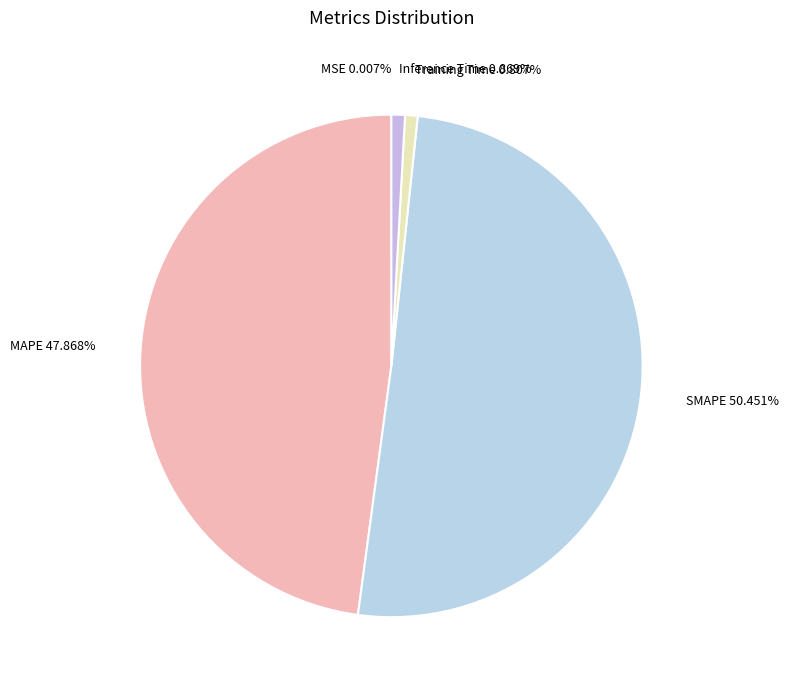

Do MAPE 47.868% and Training Time 0.807% together represent more than half of the pie?

No